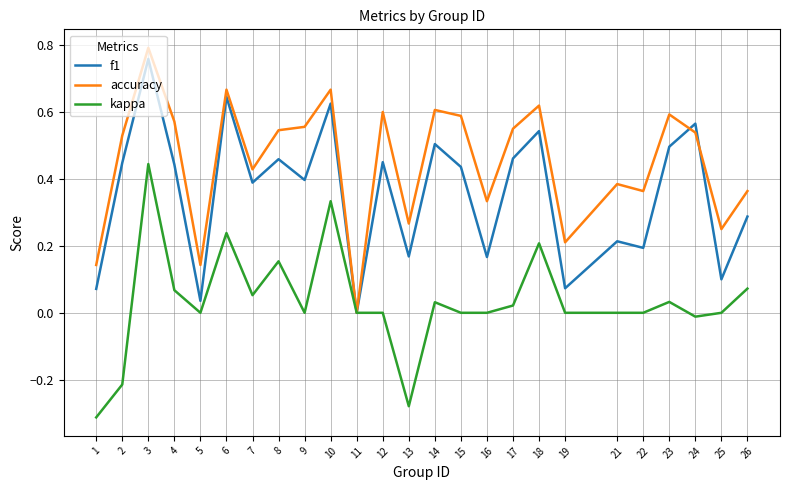

The kappa series shows 0.5 at 21. True or false?

False